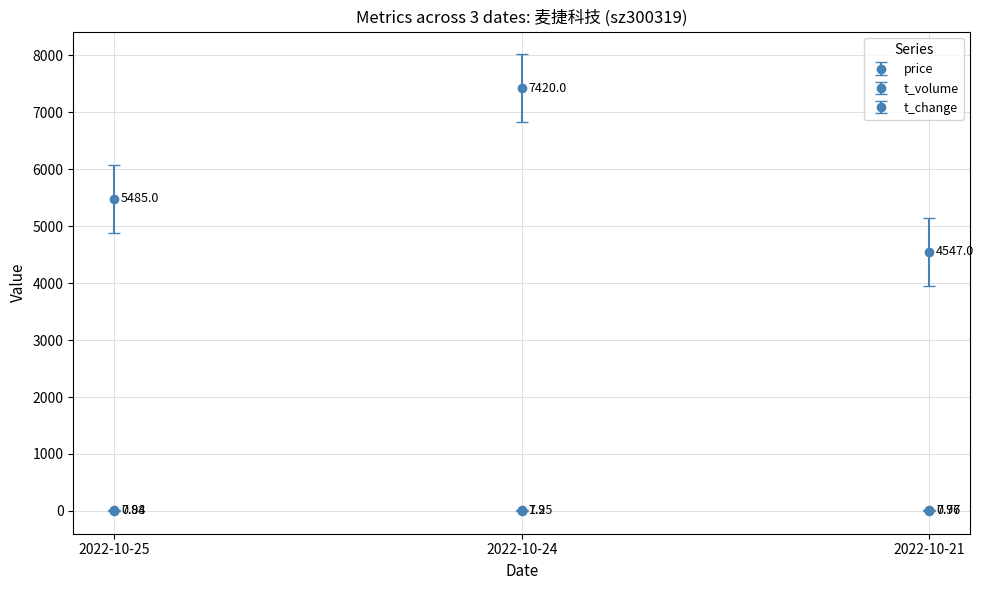

Which series has the largest total across all categories?

t_volume